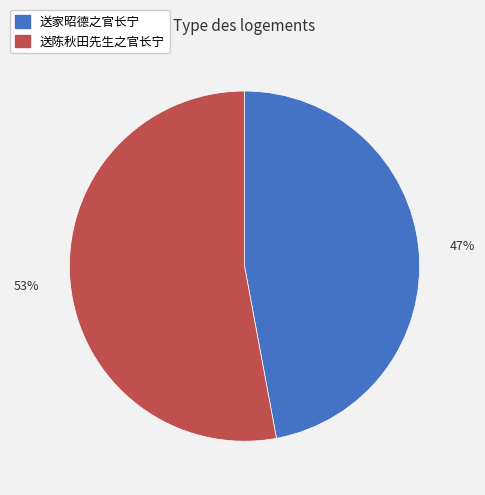

To the nearest percent, what is the average slice percentage?

50%